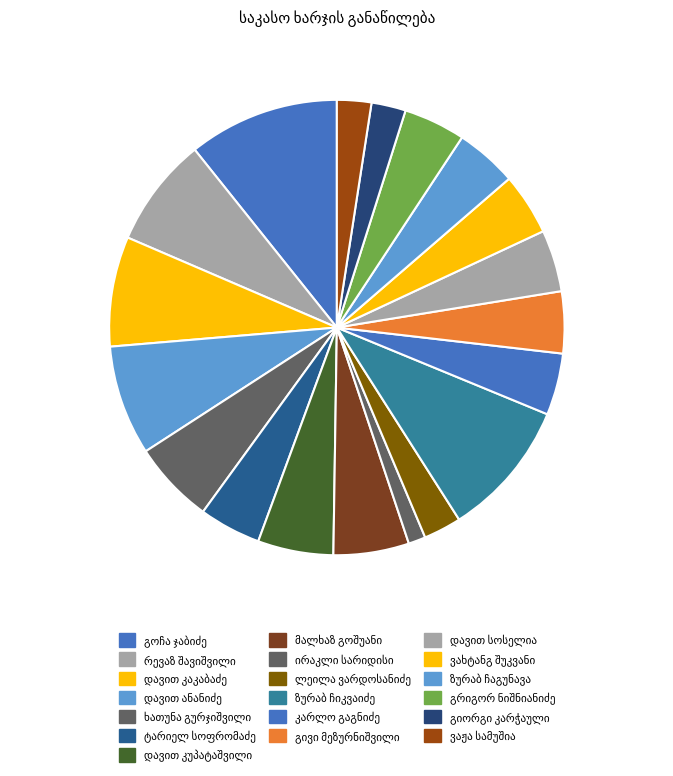

Count the number of slices in the pie.

19